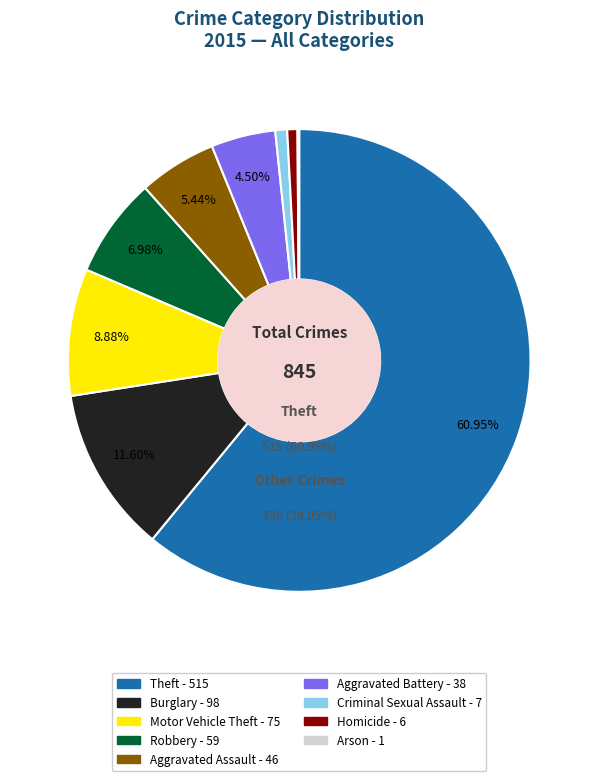

Combined, what portion of the pie is Criminal Sexual Assault and Theft?

61.8%